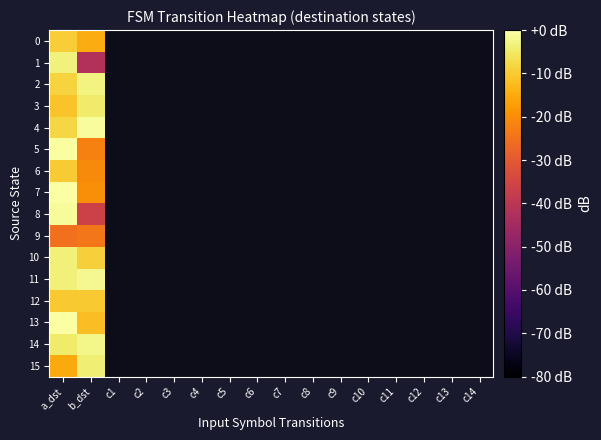

Which category has the highest value in the 14 series?

b_dst